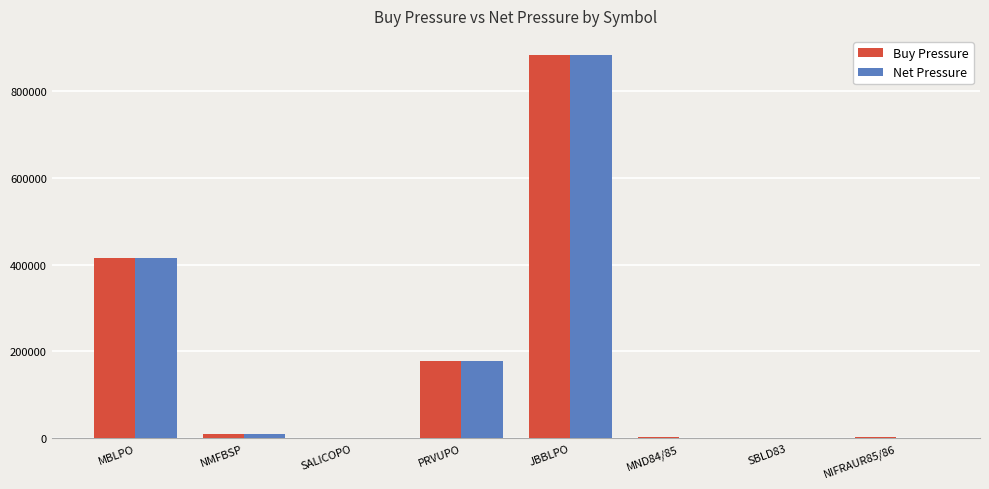

How many data points does each series have?

8